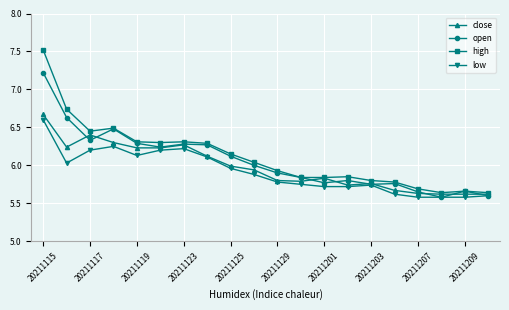

At how many categories does at least one series exceed 5?

20